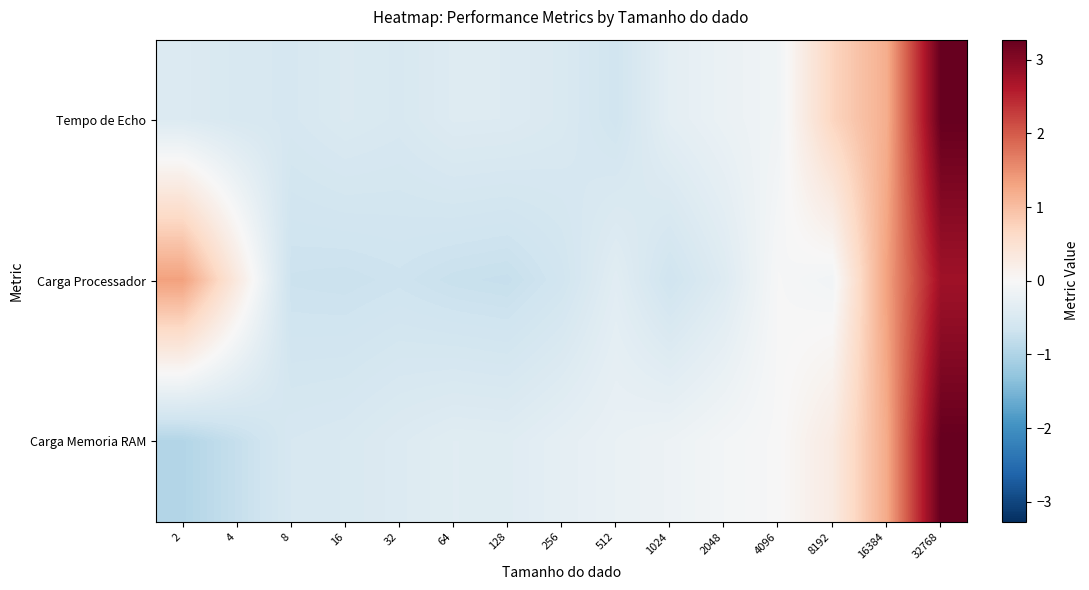

Which category has the highest value across all series?

32768